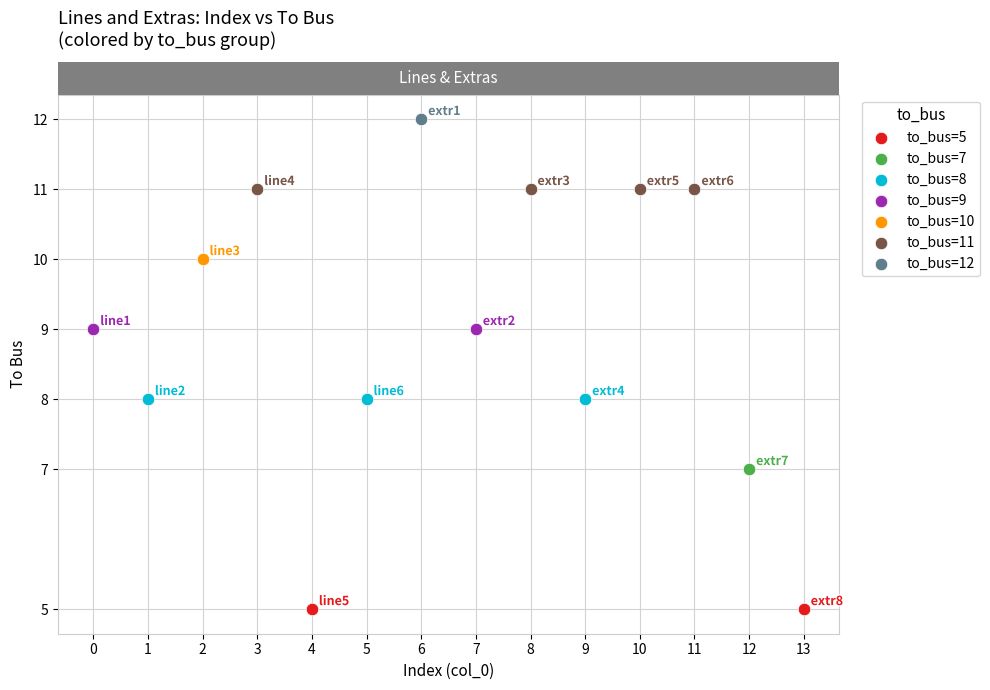

What are all the series names shown in the legend?

to_bus=5, to_bus=7, to_bus=8, to_bus=9, to_bus=10, to_bus=11, to_bus=12